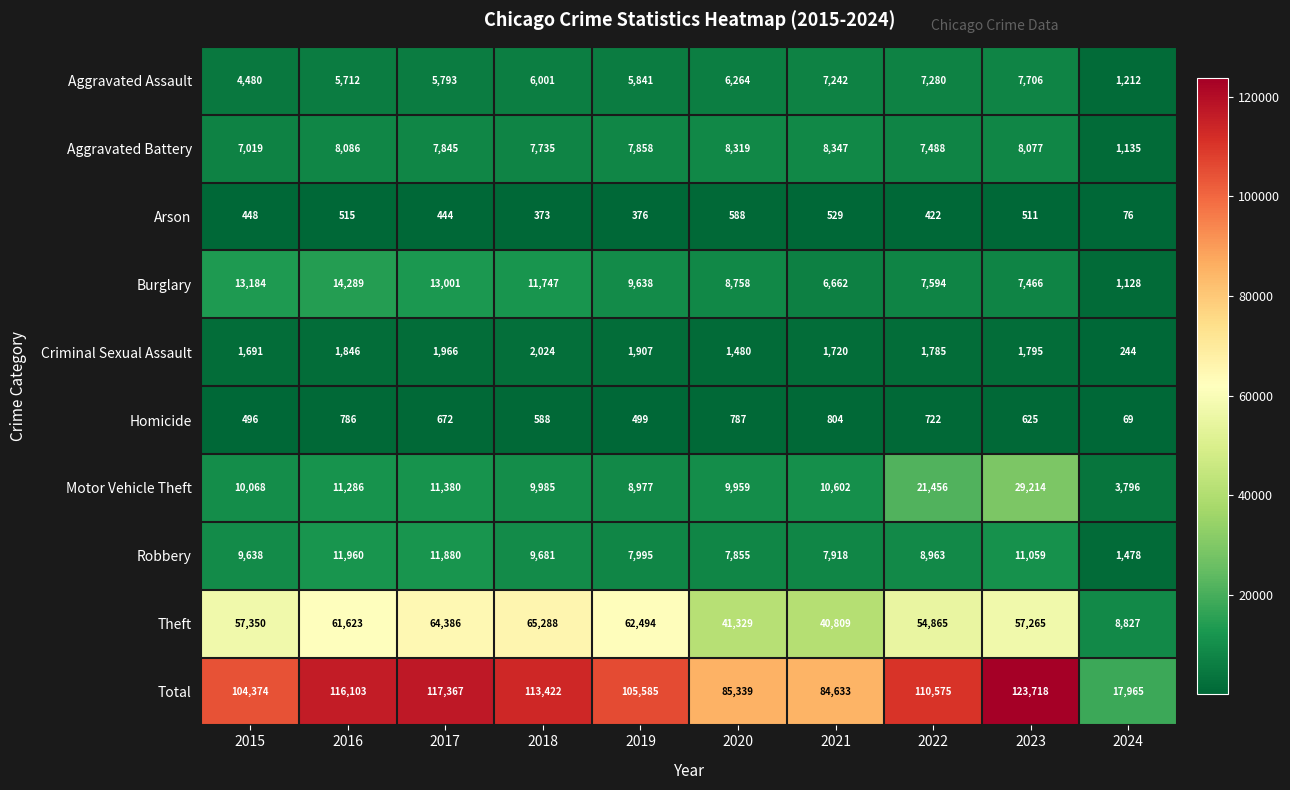

What is the sum of all Aggravated Assault values?

57531